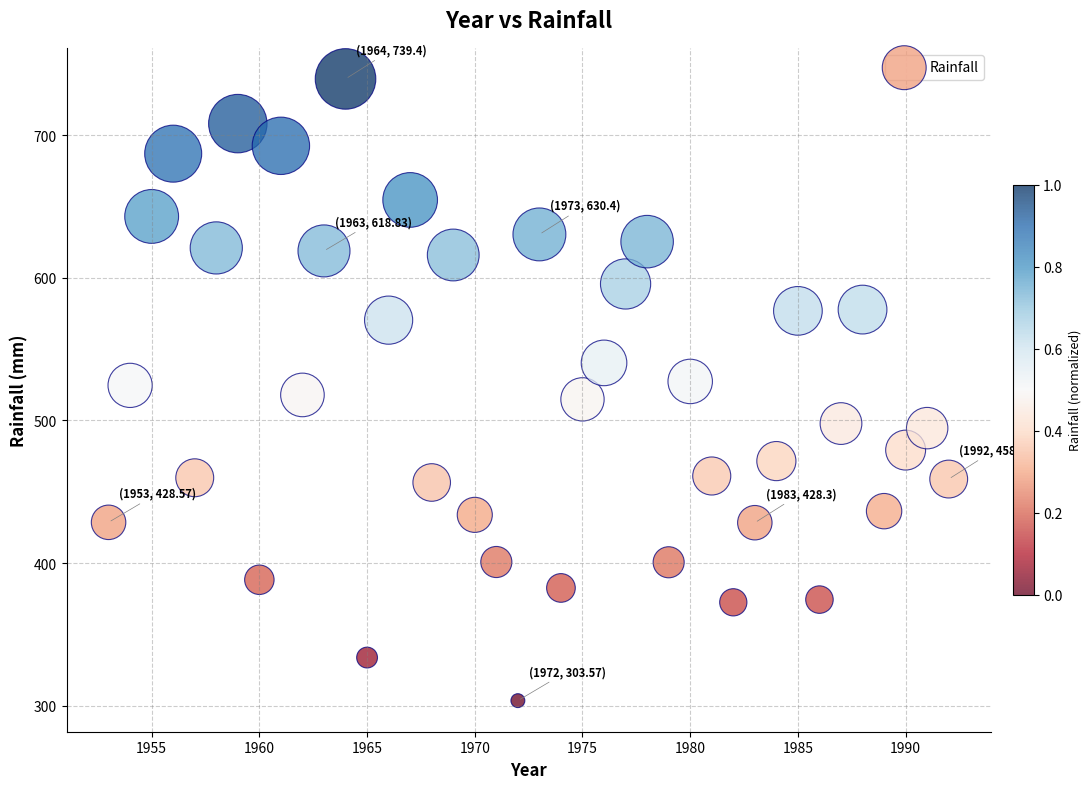

What is the range of Y values (max minus min)?

435.8